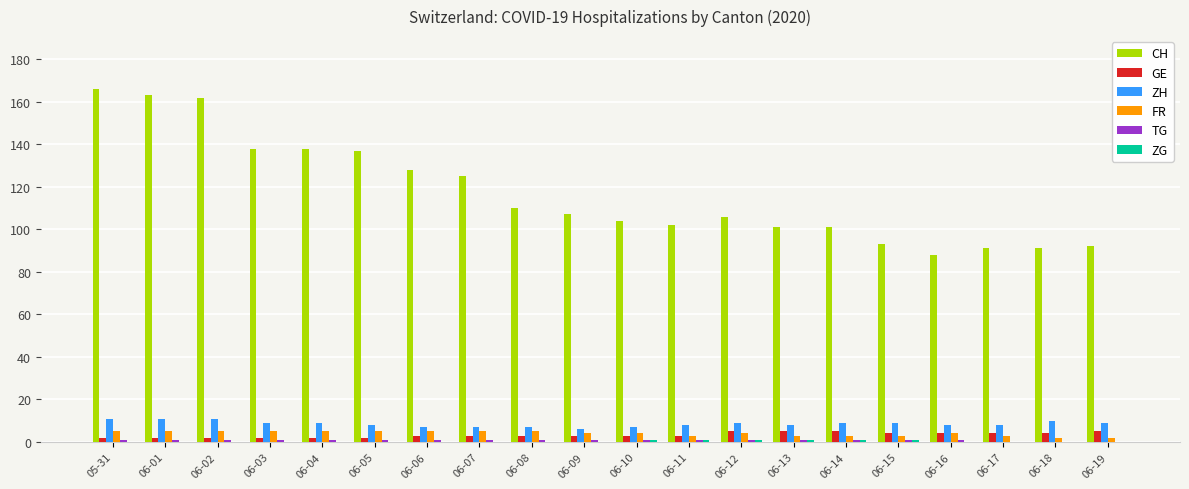

Is it true that GE equals 3 at 06-07?

True